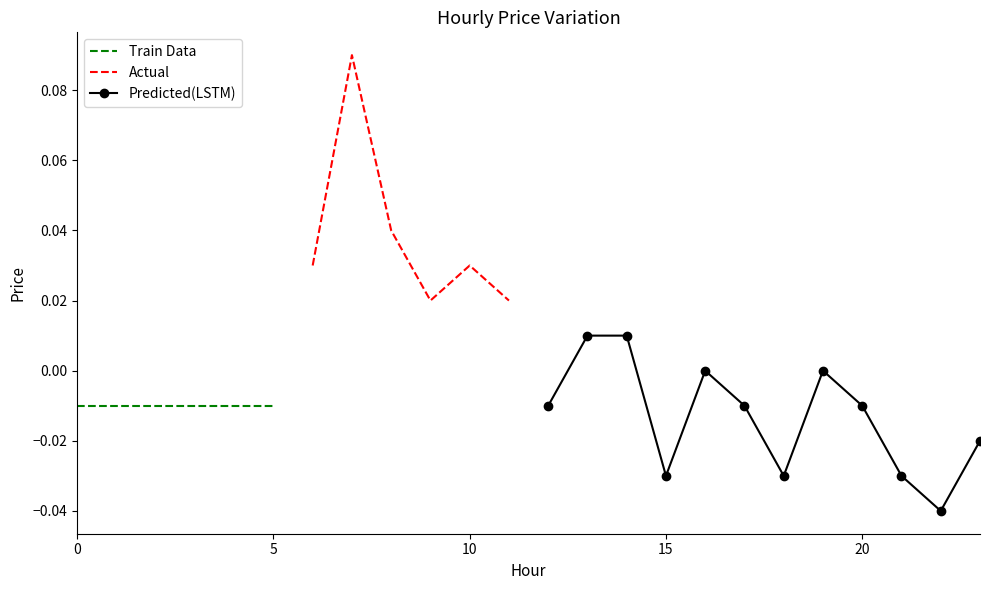

Rank the categories by value from highest to lowest.

7, 8, 6, 10, 9, 11, 13, 14, 16, 19, 0, 1, 2, 3, 4, 5, 12, 17, 20, 23, 15, 18, 21, 22